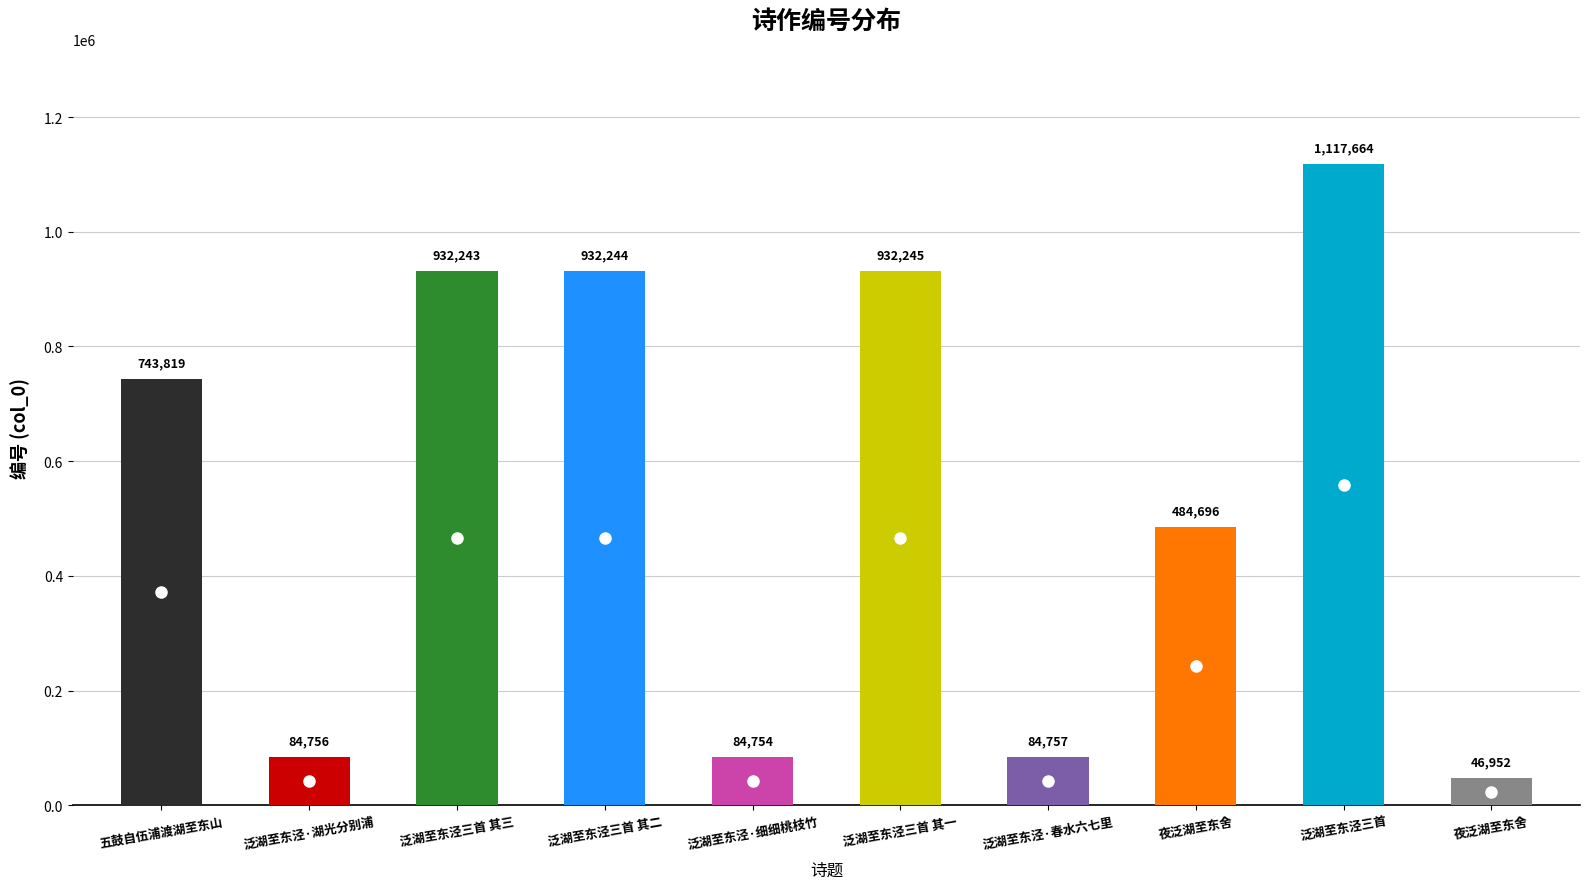

What is the change in value from 五鼓自伍浦渡湖至东山 to 夜泛湖至东舍?

-259123